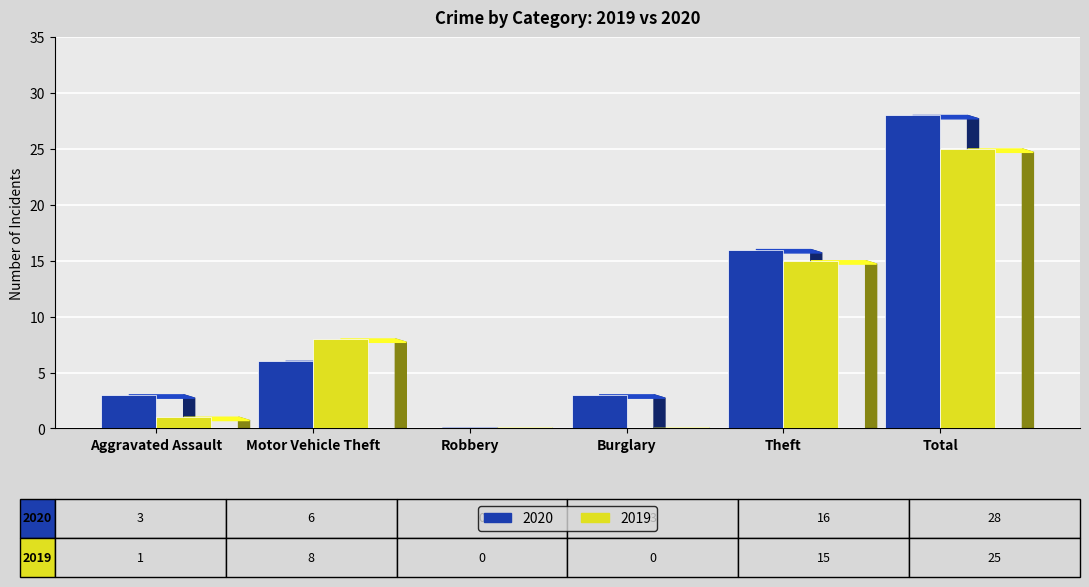

At which category is the sum across all series the highest?

Total